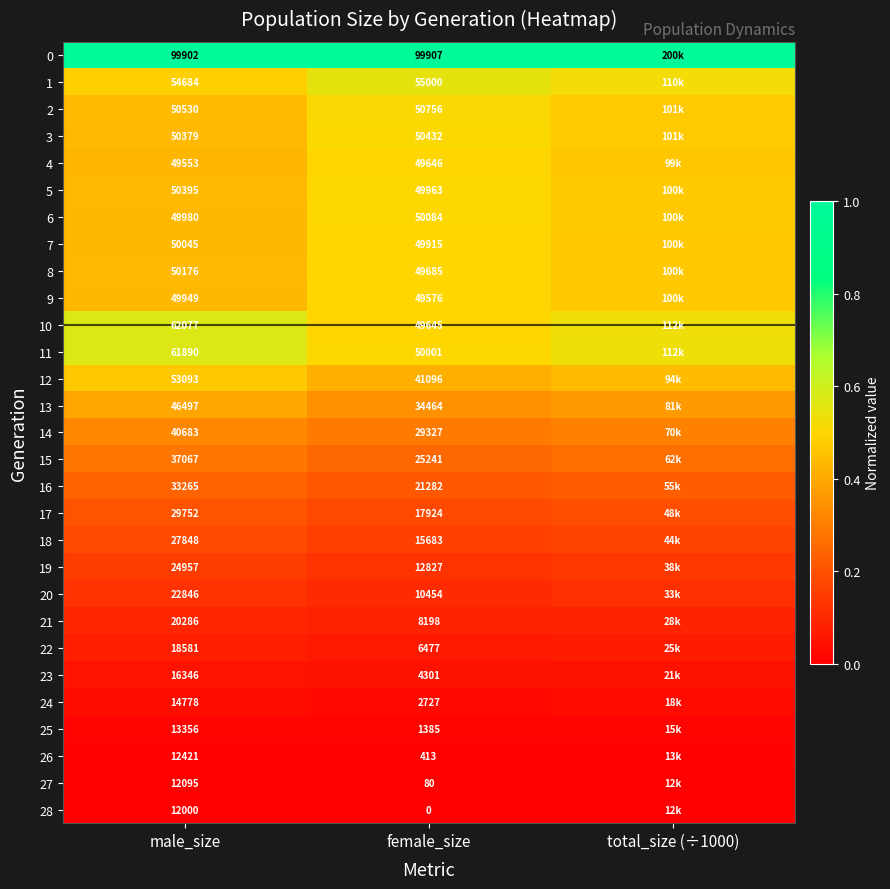

Rank the series by their maximum value, from highest to lowest.

0, 10, 11, 1, 2, 3, 6, 5, 7, 8, 4, 9, 12, 13, 14, 15, 16, 17, 18, 19, 20, 21, 22, 23, 24, 25, 26, 27, 28